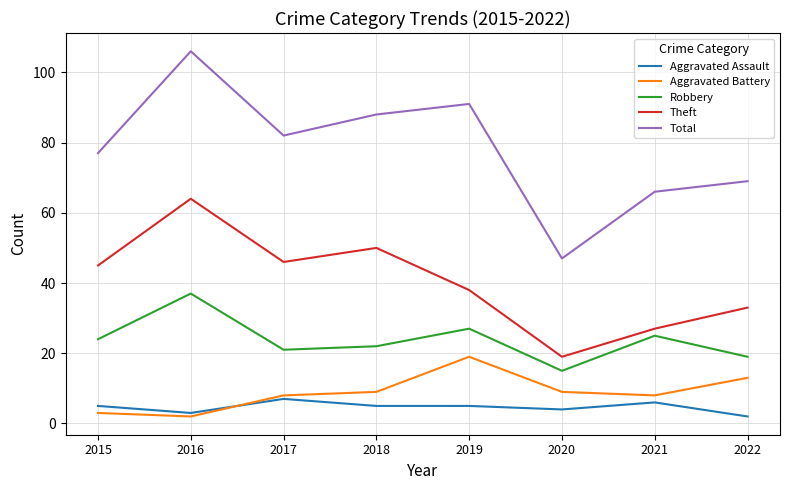

Where is Total nearest to the value 76?

2015